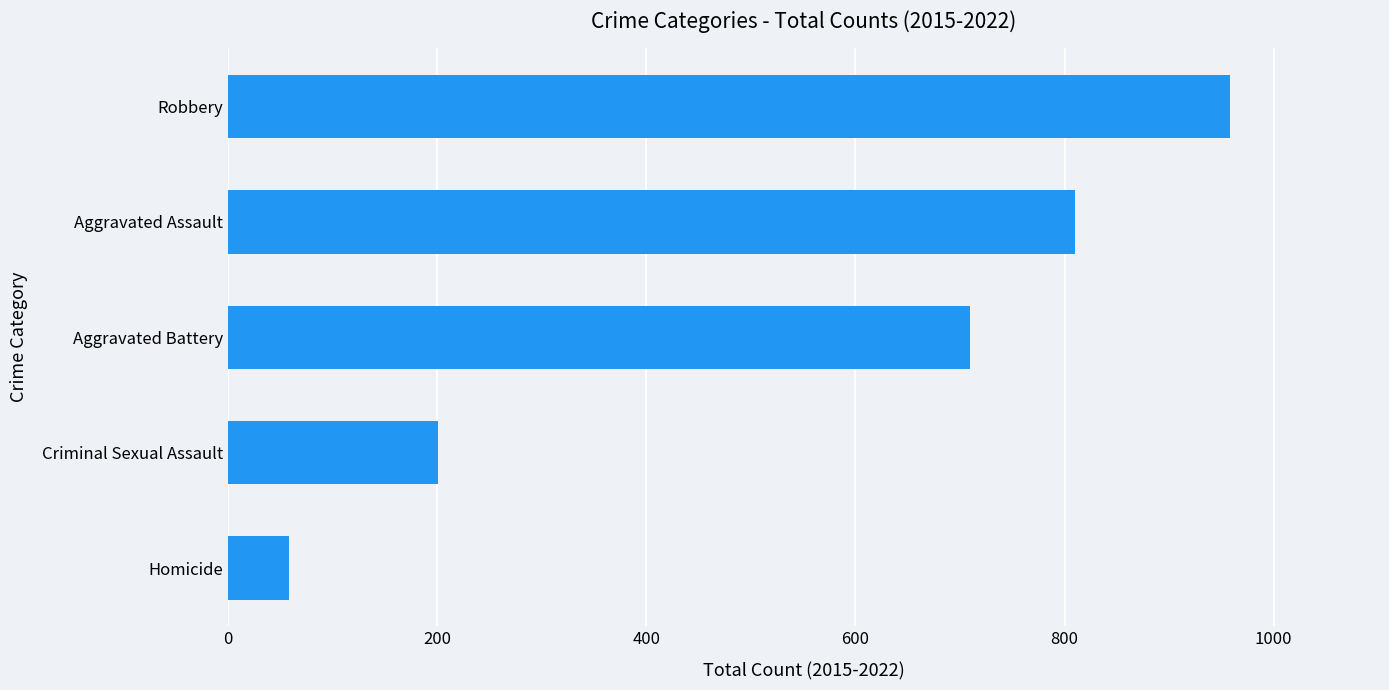

What is the greatest value displayed?

958